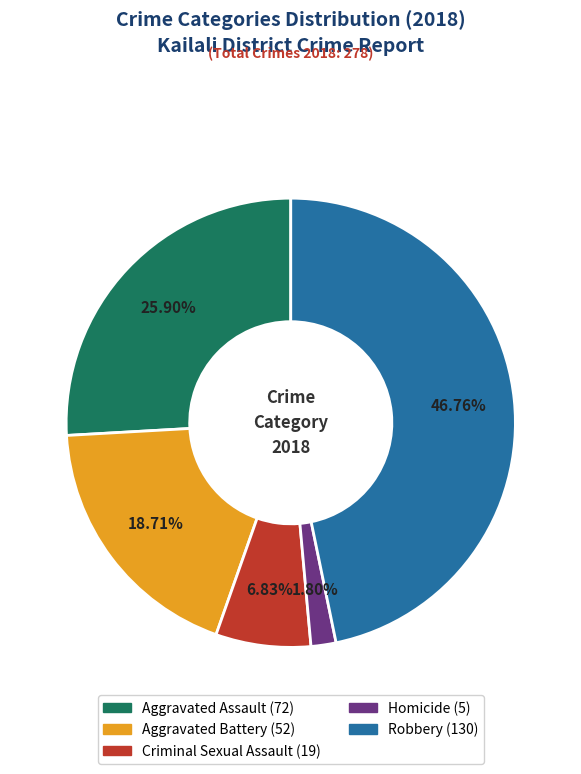

Combined, do Aggravated Assault and Criminal Sexual Assault account for over 50%?

No